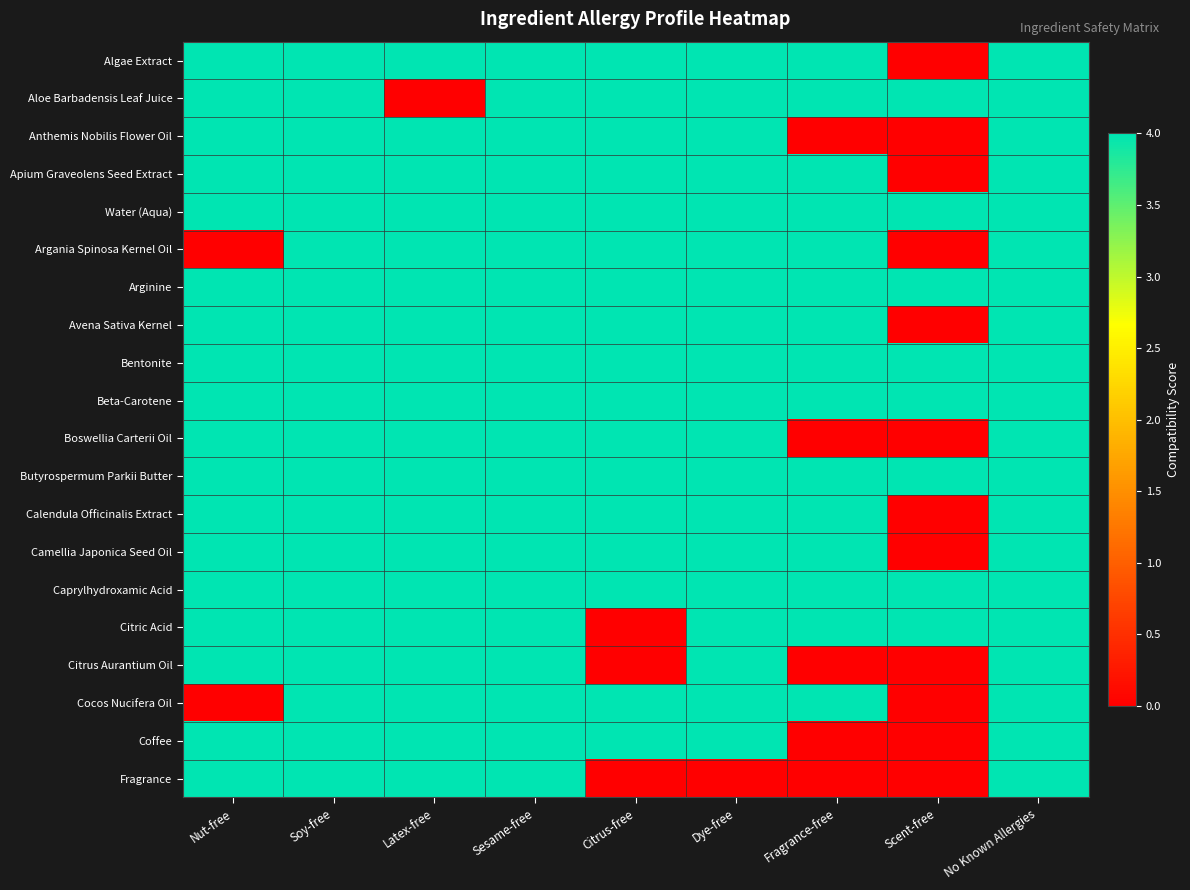

What is the maximum value shown in the chart?

4